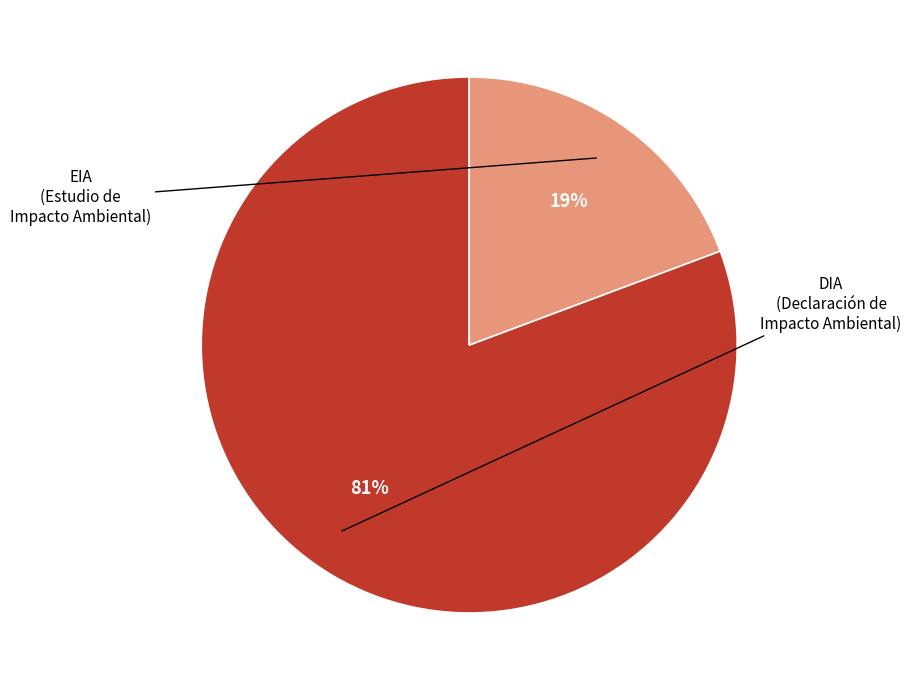

To the nearest percent, what is the combined percentage of EIA and DIA?

100%